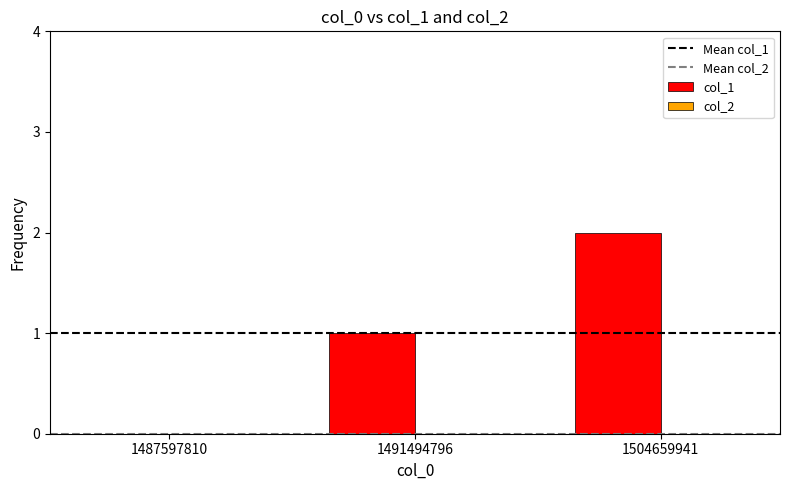

How many positive values are there?

2